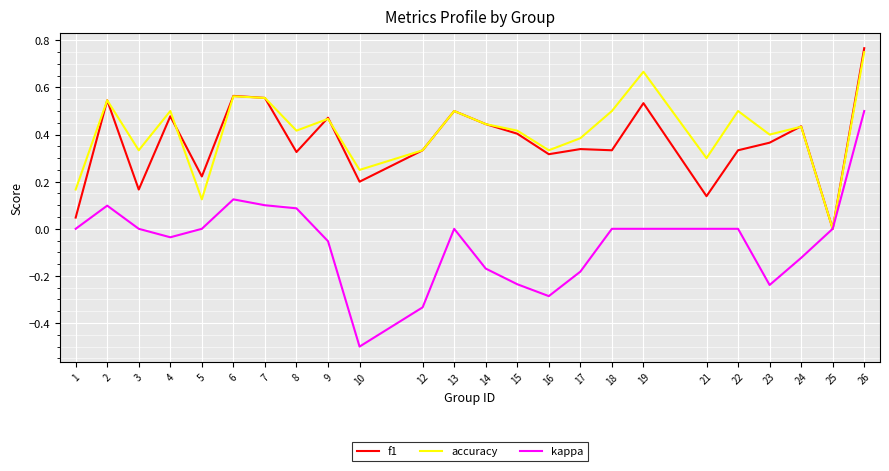

What is the total value across all series at 6?

1.3